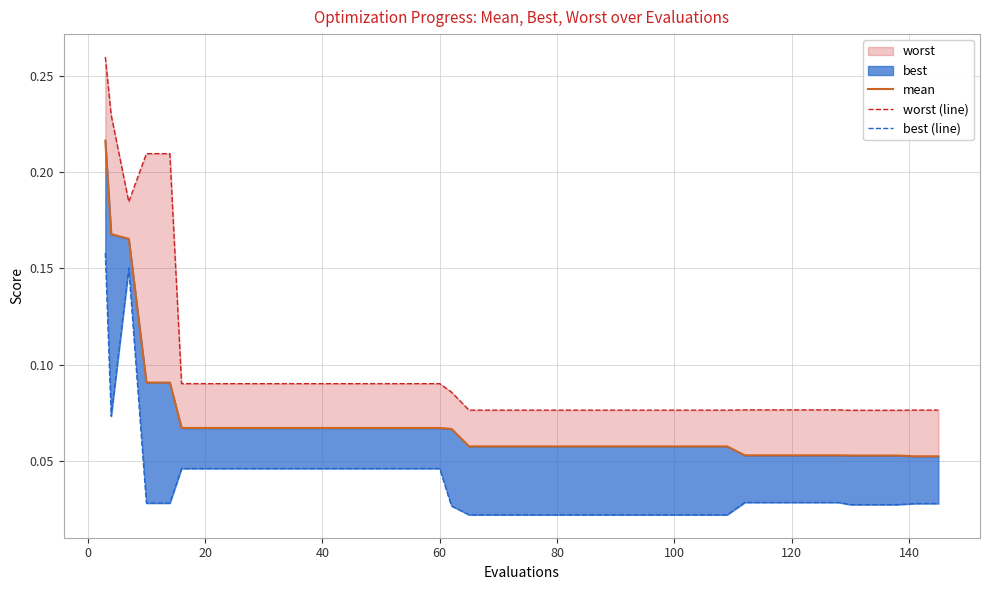

True or false: best (line) and mean cross at least once.

False